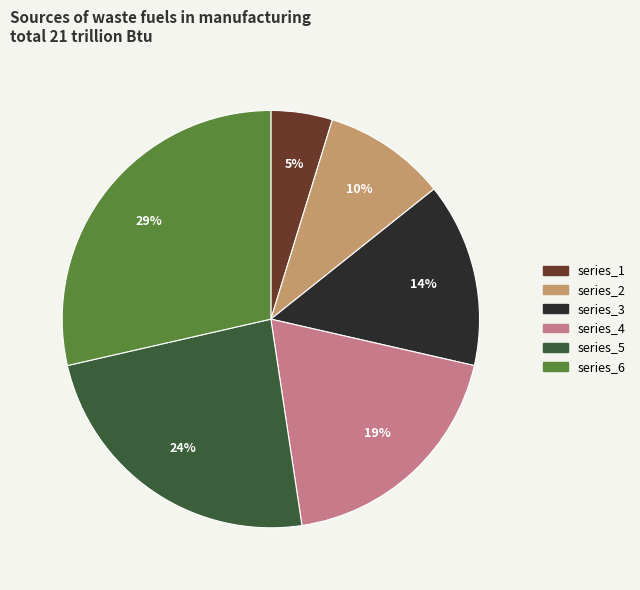

To the nearest percent, what is the average slice percentage?

17%